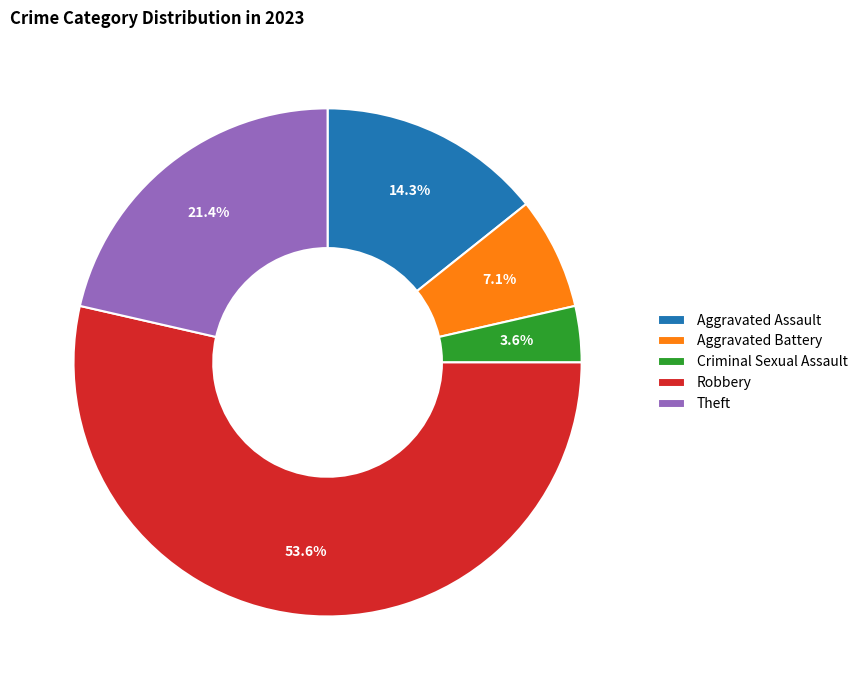

Rank the categories by value from highest to lowest.

Robbery, Theft, Aggravated Assault, Aggravated Battery, Criminal Sexual Assault